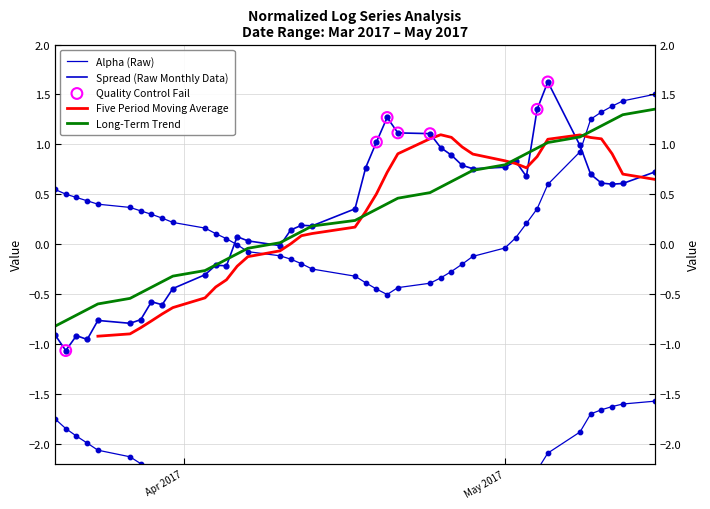

Which series has the largest total across all categories?

spread